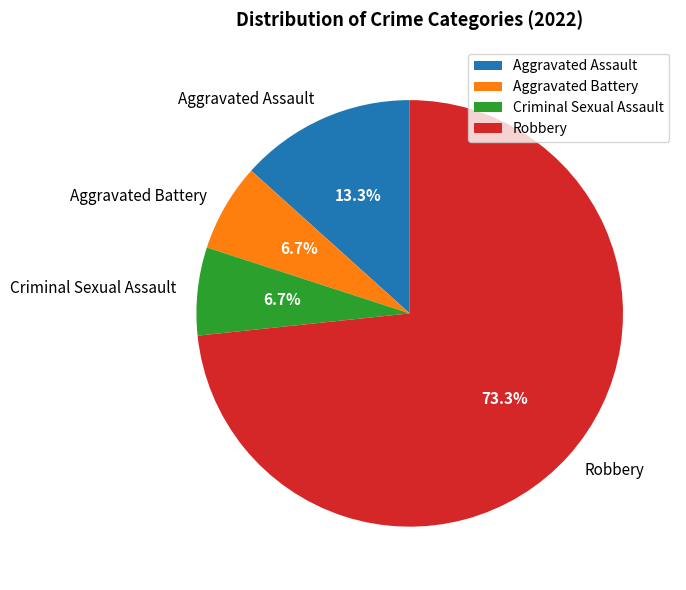

The Aggravated Battery slice represents 7% of the pie. True or false?

True